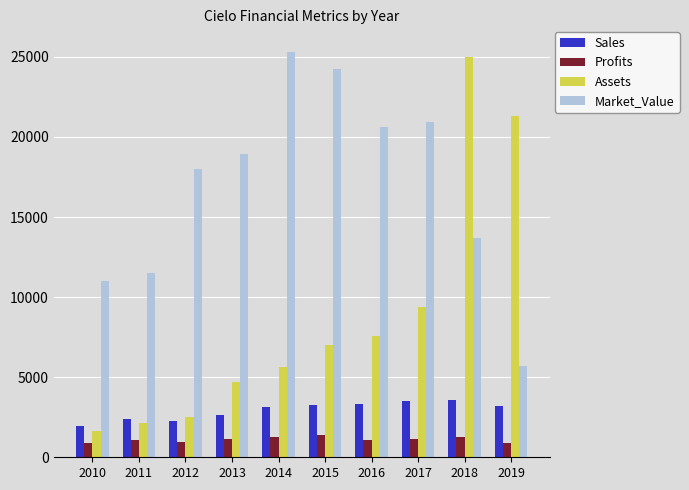

Where is Assets nearest to the value 13292?

2017